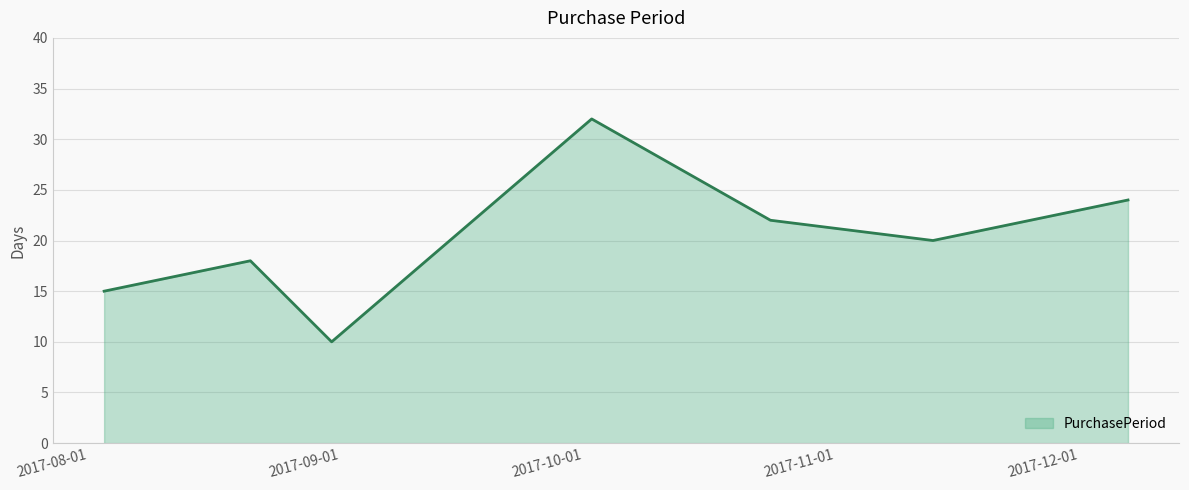

How many values are below 20?

3